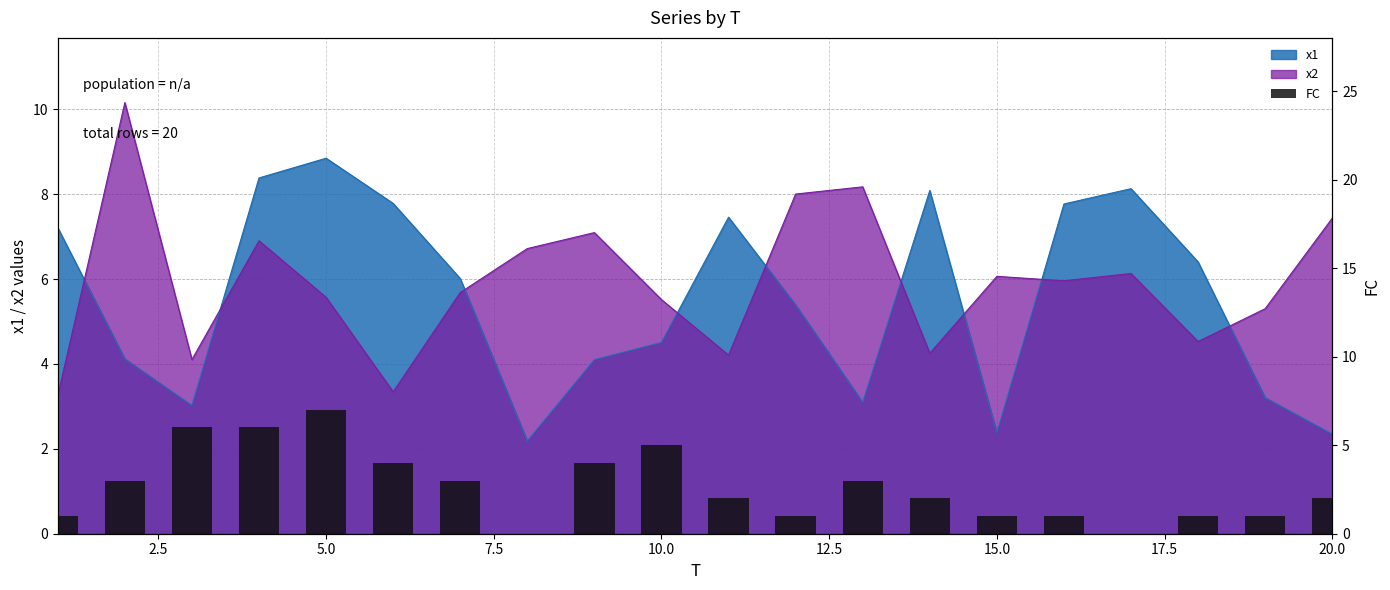

The chart shows a value of 0 at 17. True or false?

False